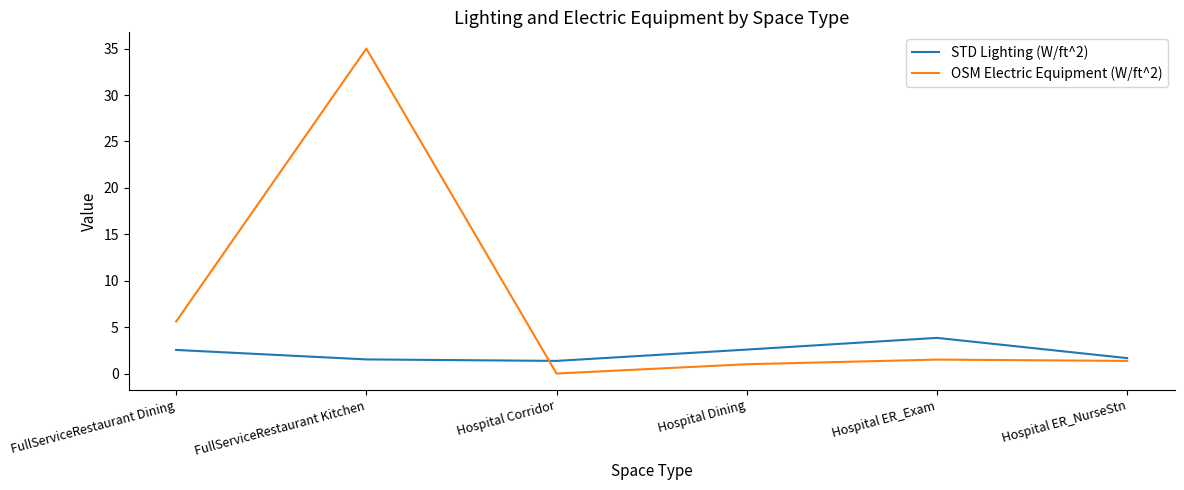

True or false: OSM Electric Equipment (W/ft^2) has a value of 19.9 at FullServiceRestaurant Kitchen.

False